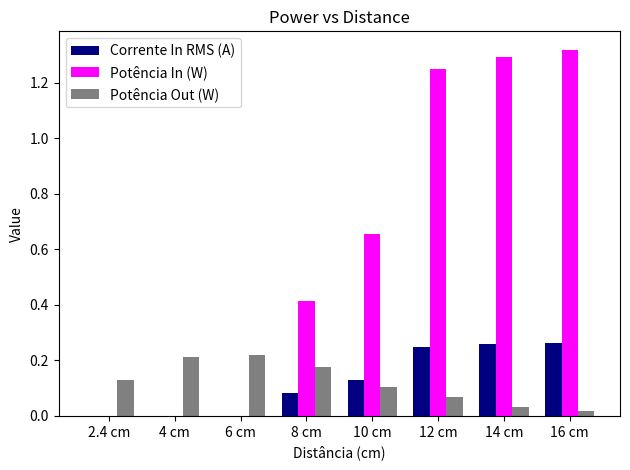

What is the sum of all Corrente In RMS (A) values?

1.0